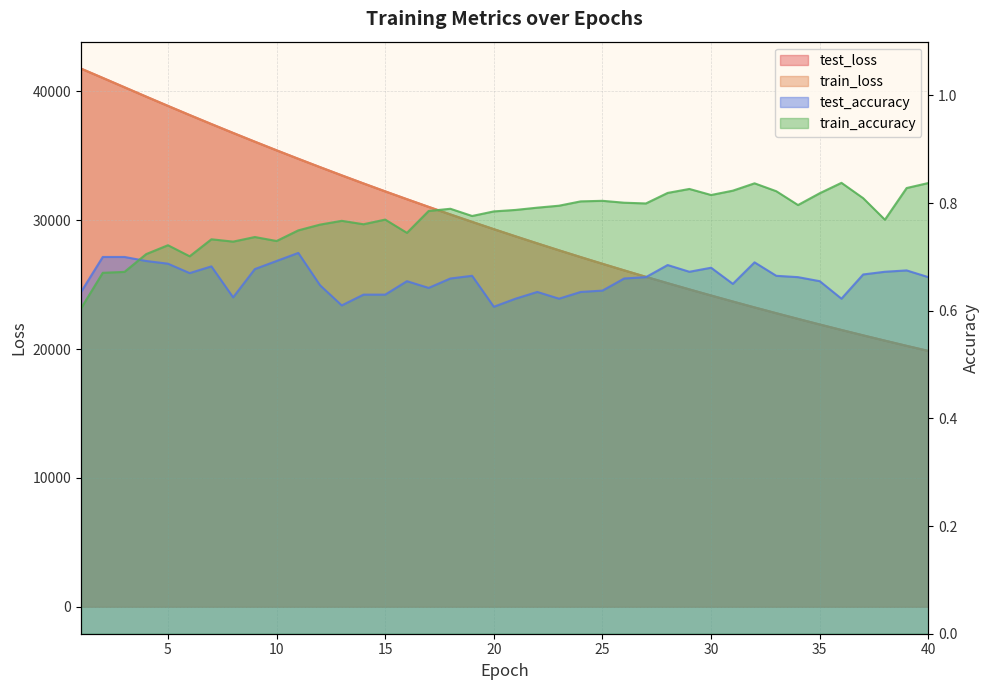

At how many categories does at least one series exceed 36969?

7